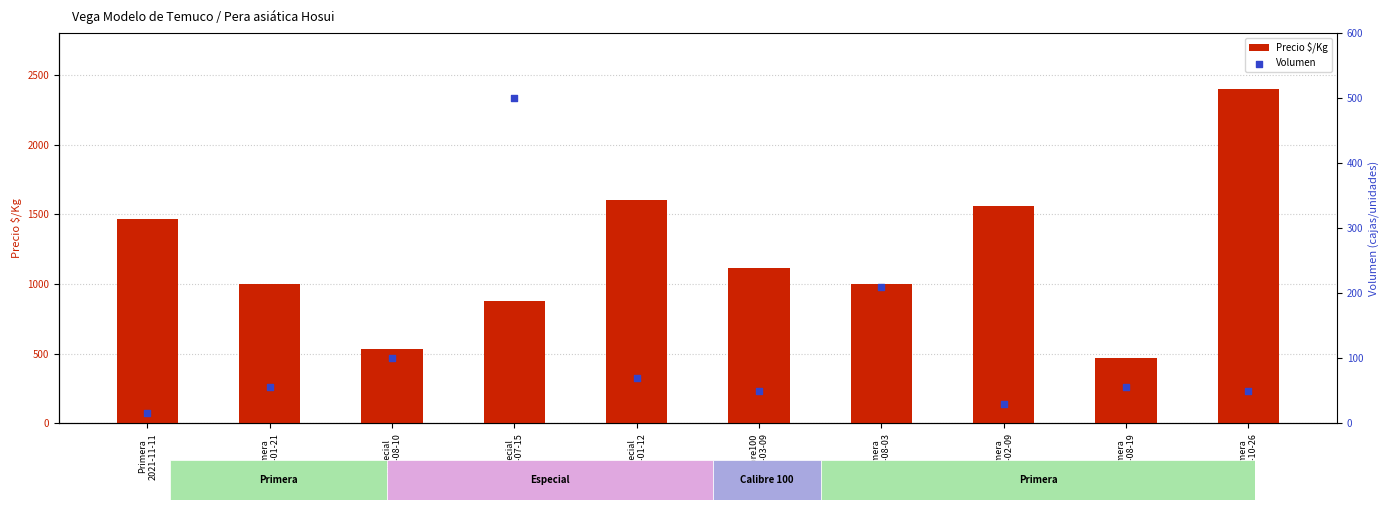

Which series reaches the maximum Y coordinate?

Precio $/Kg